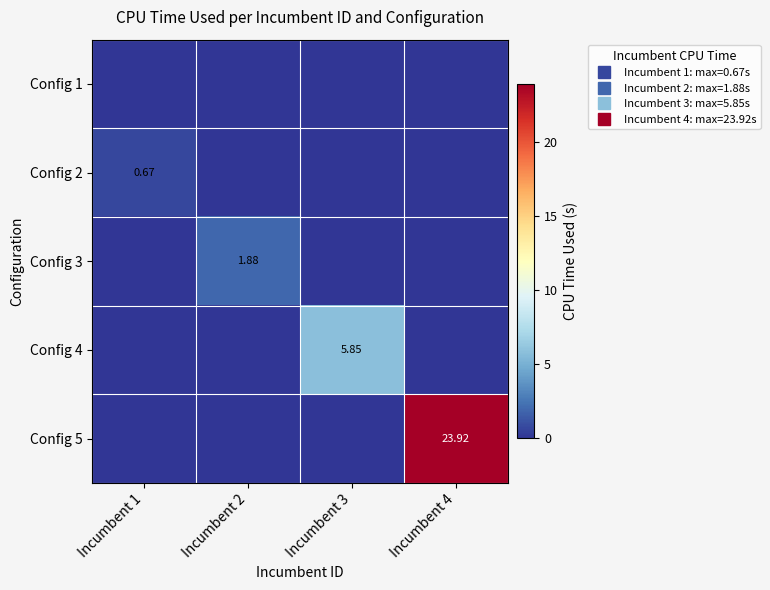

Which series has the largest total across all categories?

Config 5